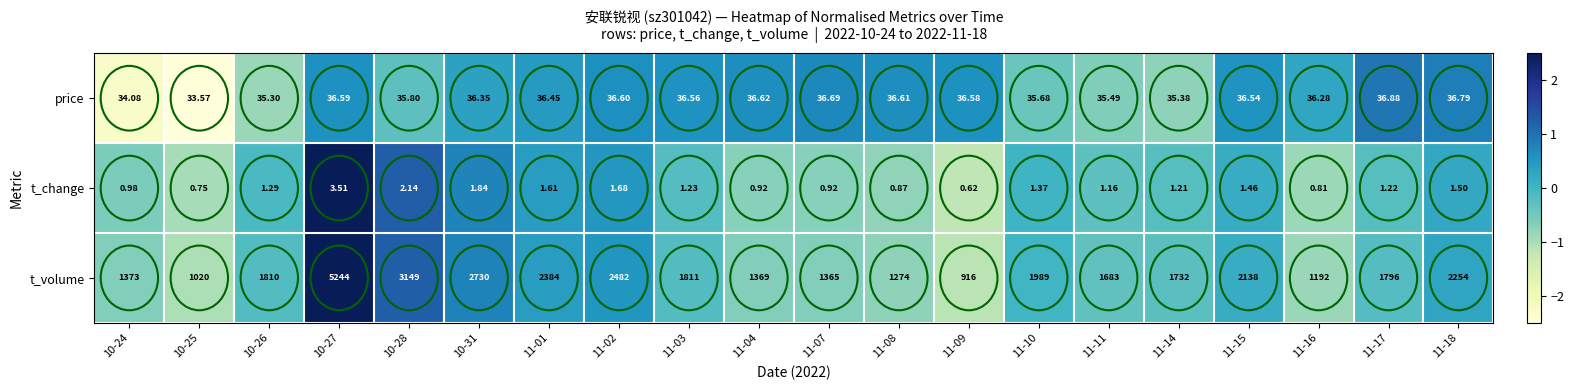

How many values in the price series are below 36?

7